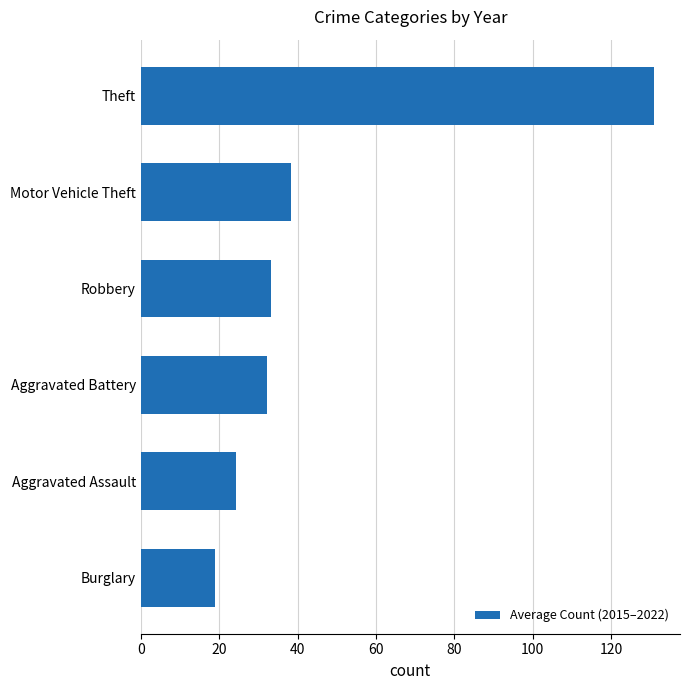

Between Motor Vehicle Theft and Aggravated Assault, which is larger?

Motor Vehicle Theft